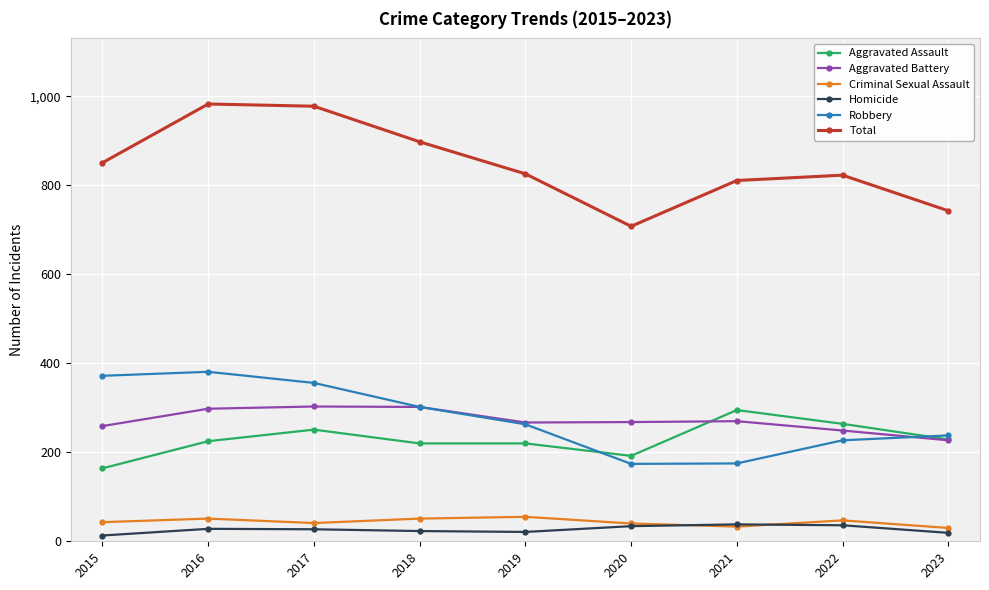

Read the Homicide value at 2022.

36